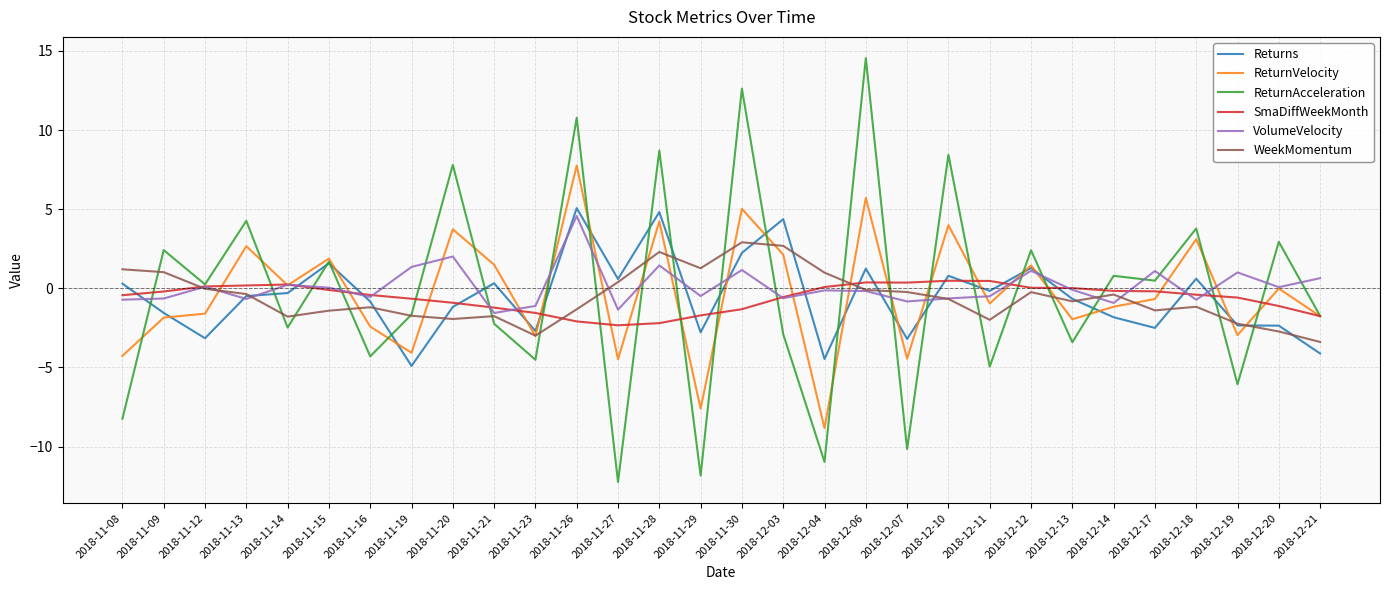

Where do ReturnVelocity and Returns first cross each other?

2018-11-09 and 2018-11-12